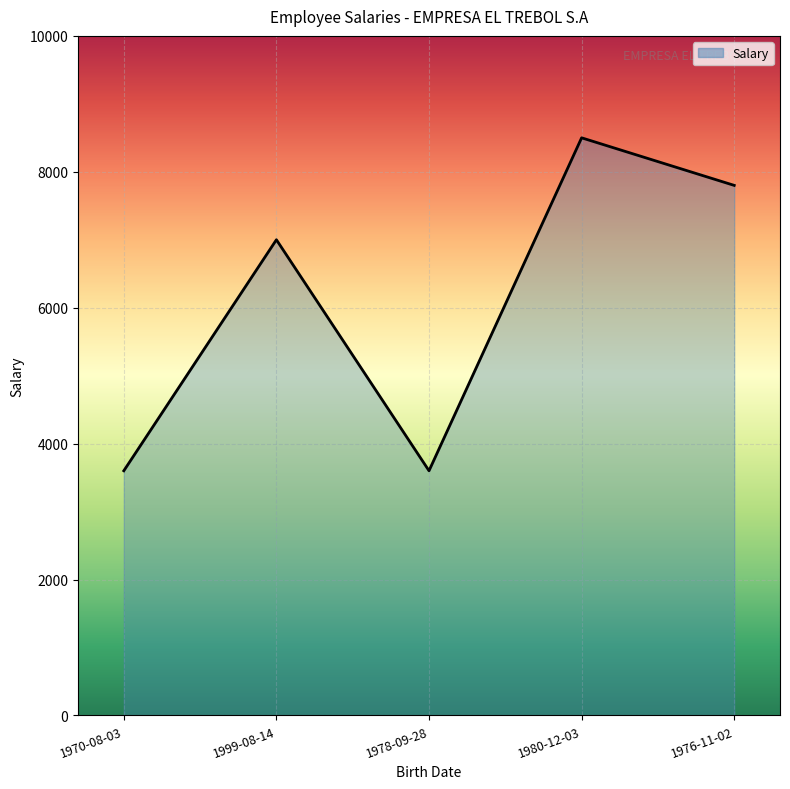

Count the number of data series in this chart.

1